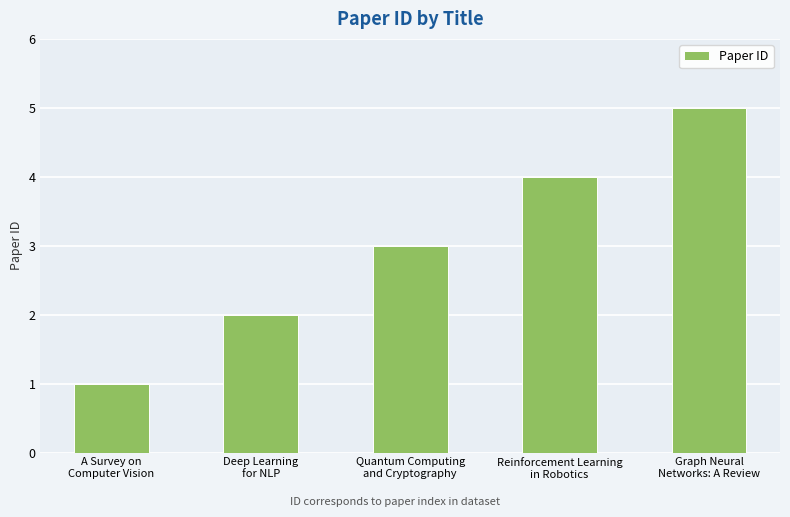

Reading left to right, list all the values displayed in this chart.

A Survey on
Computer Vision=1	Deep Learning
for NLP=2	Quantum Computing
and Cryptography=3	Reinforcement Learning
in Robotics=4	Graph Neural
Networks: A Review=5